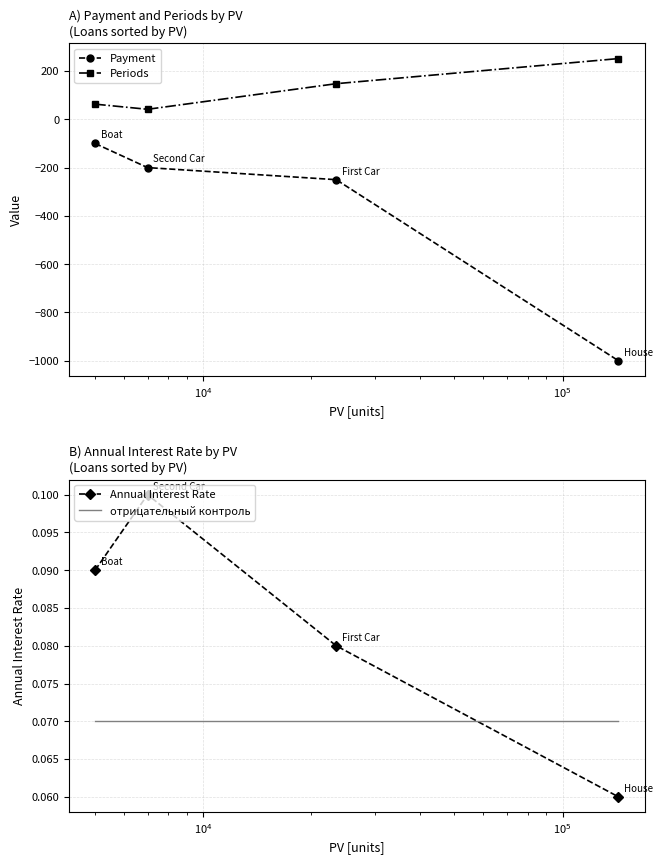

True or false: Periods has more than 1 interior local peaks.

False